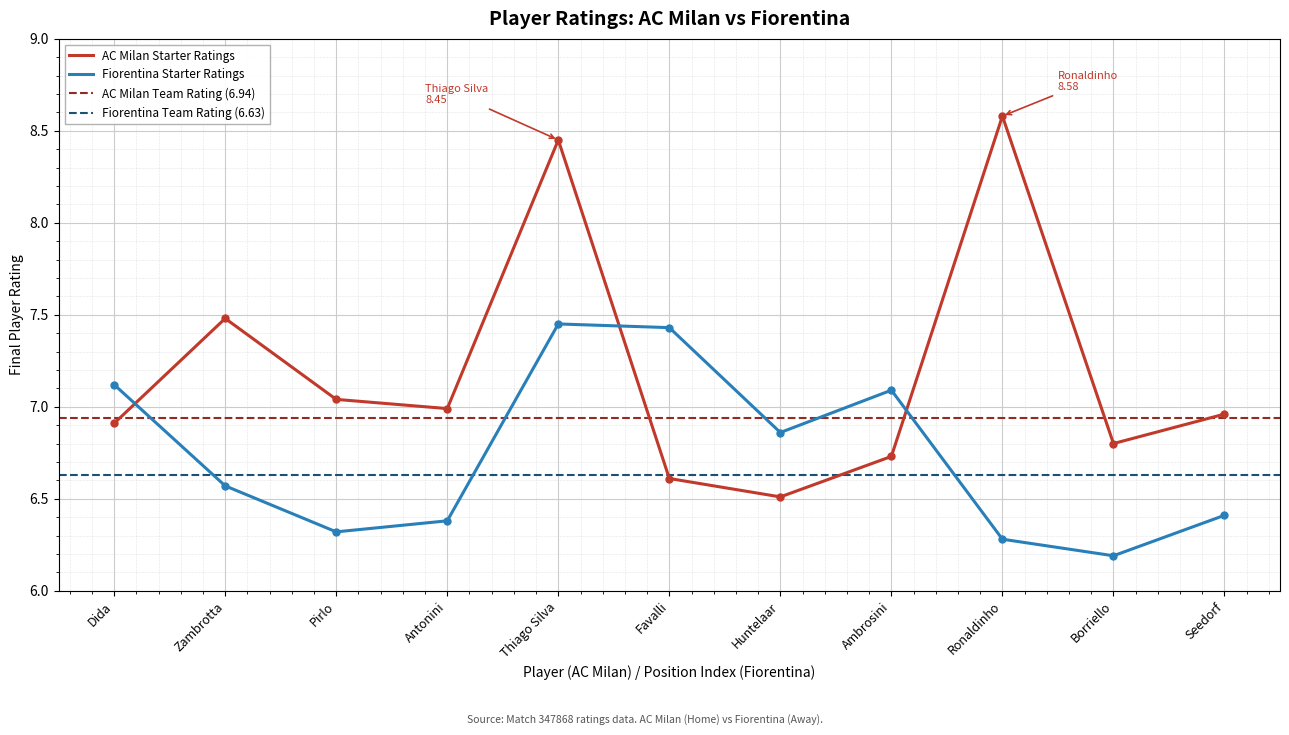

At how many categories does at least one series exceed 6?

11